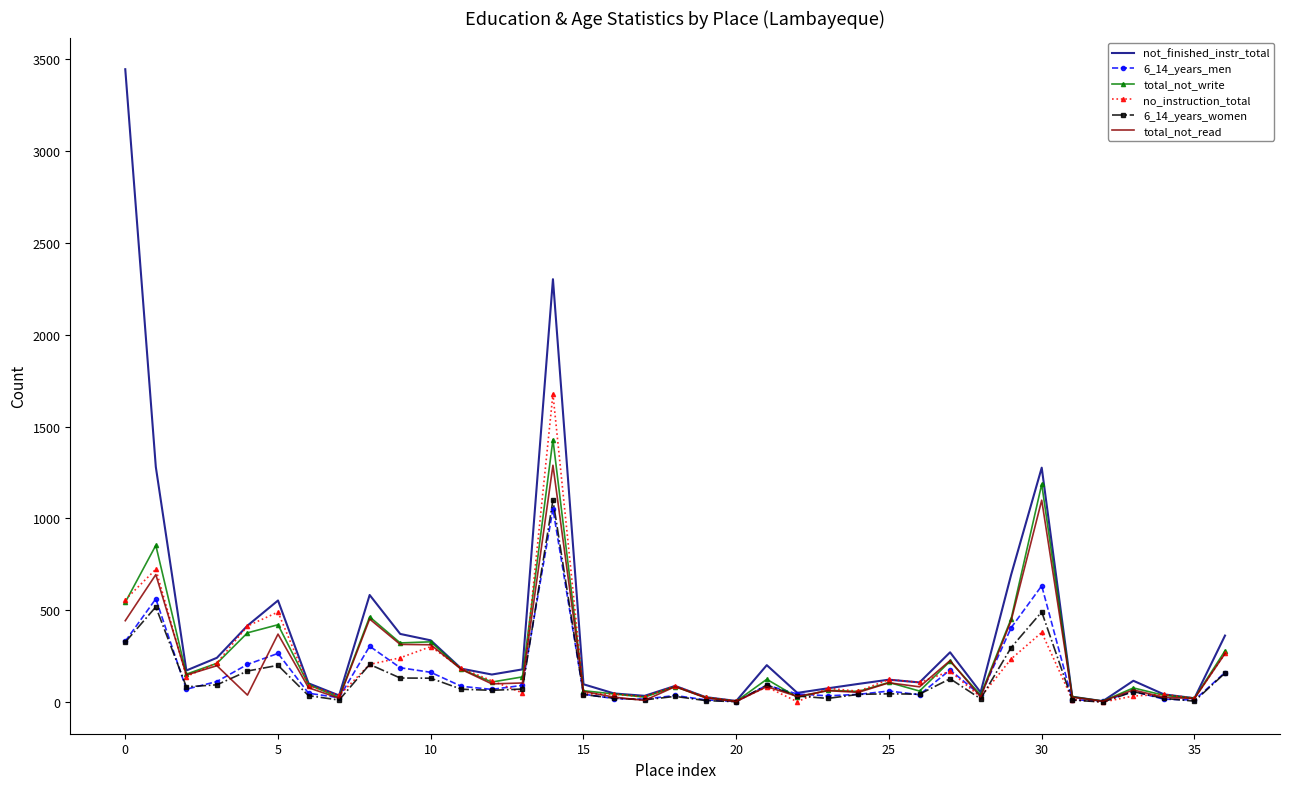

Which series has the largest range (max minus min)?

not_finished_instr_total